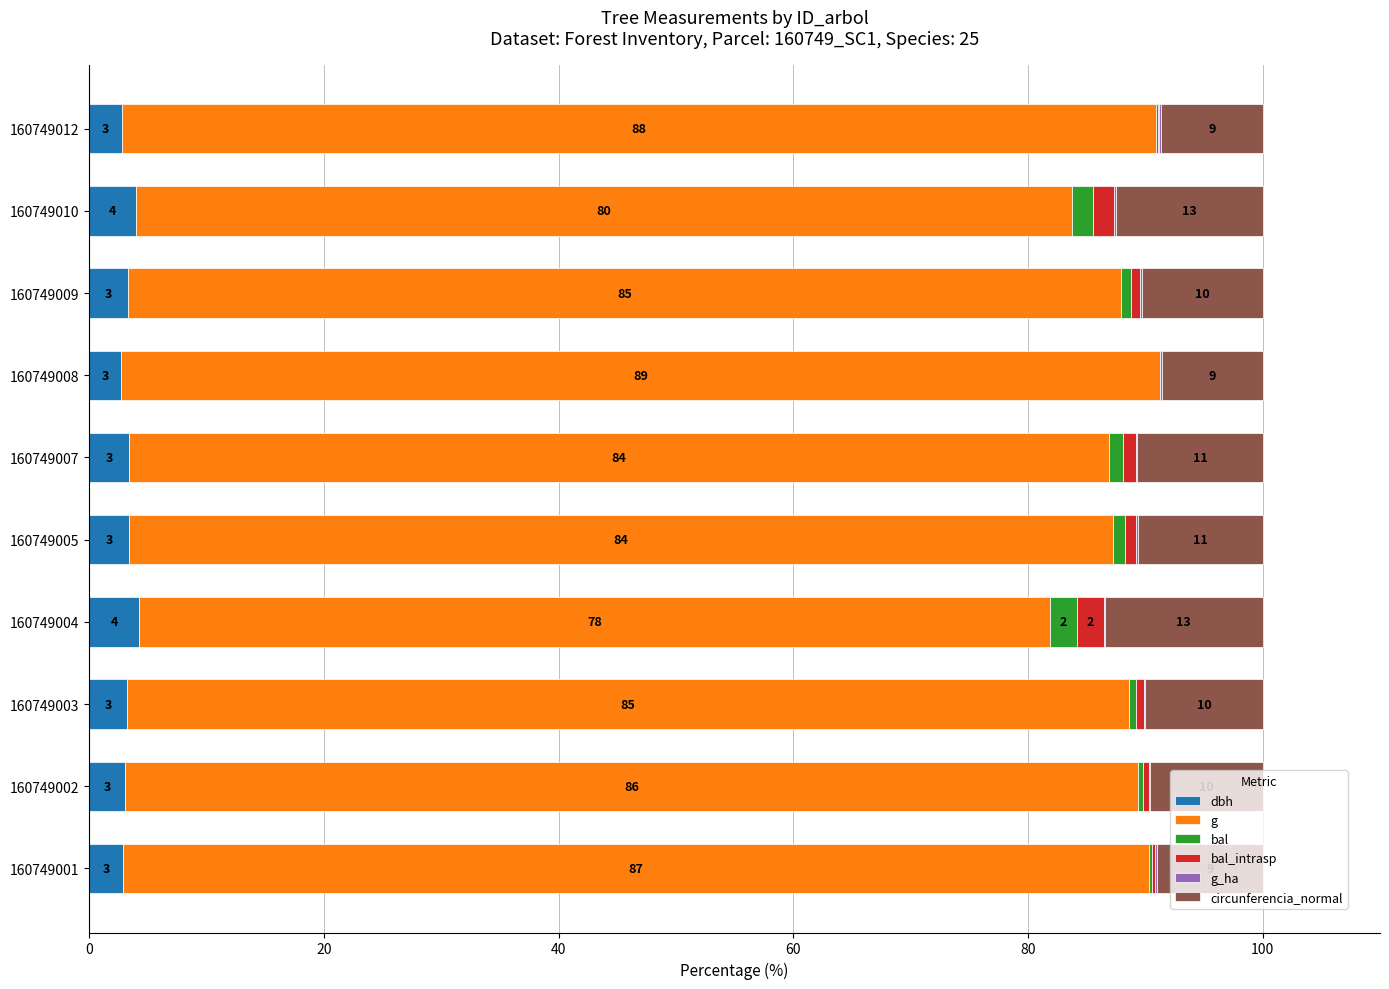

What is the total value across all series at 160749009?

100.0